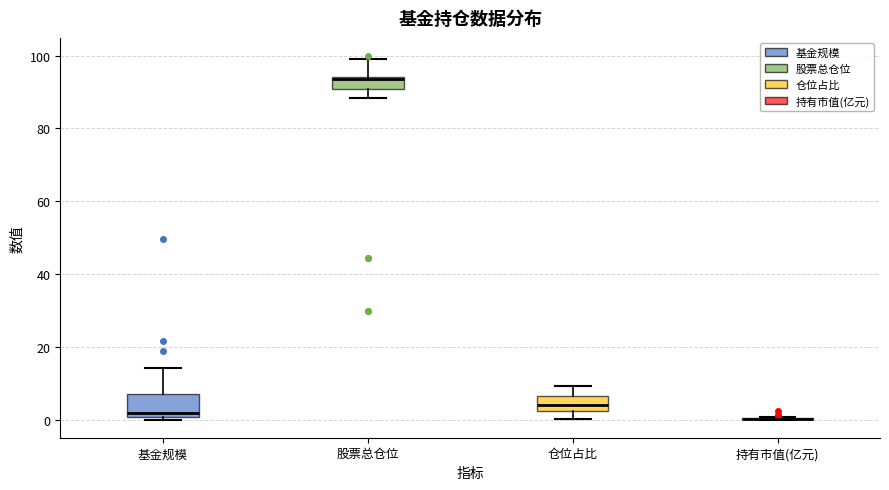

Comparing the boxes themselves (not the whiskers), which one is the tallest?

基金规模